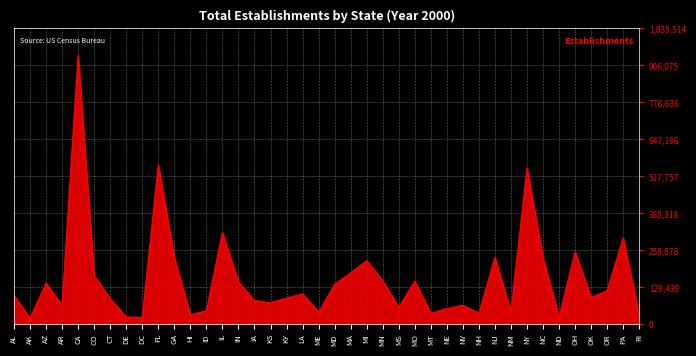

Which label corresponds to the largest value in the chart?

CA